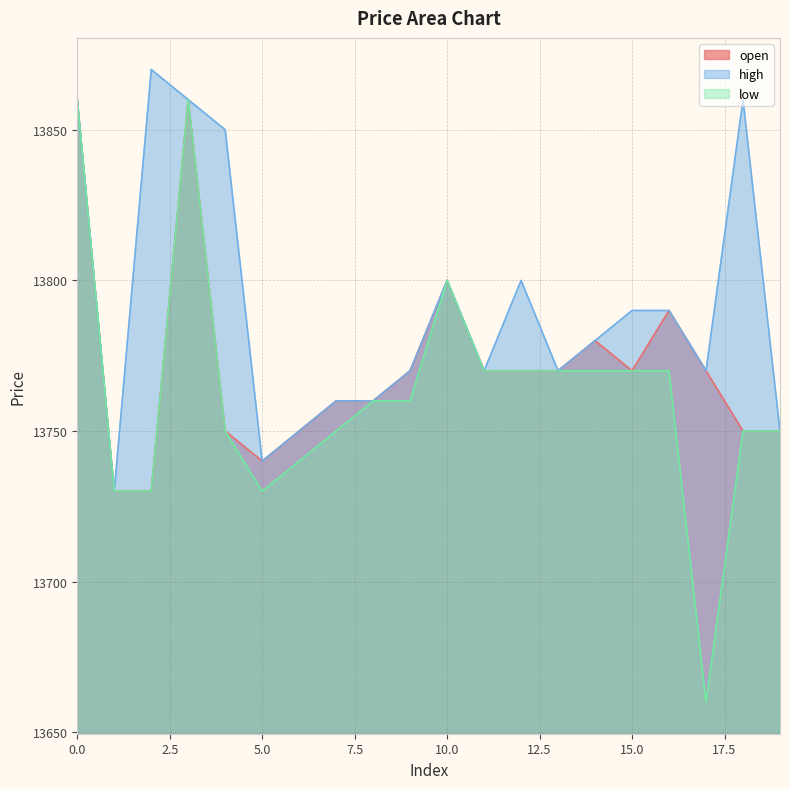

What is the total value across all series at 1?

41190